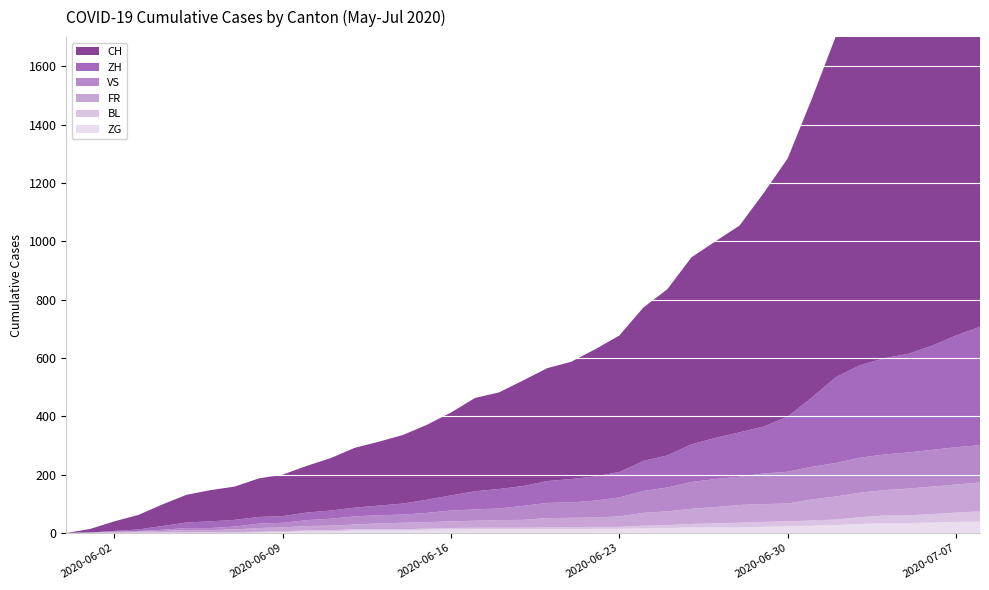

Reading left to right, what are all the values shown in this chart?

CH: 2020-05-31=0	2020-06-01=12	2020-06-02=33	2020-06-03=50	2020-06-04=74	2020-06-05=95	2020-06-06=107	2020-06-07=114	2020-06-08=132	2020-06-09=142	2020-06-10=160	2020-06-11=180	2020-06-12=205	2020-06-13=219	2020-06-14=235	2020-06-15=257	2020-06-16=284	2020-06-17=320	2020-06-18=331	2020-06-19=362	2020-06-20=387	2020-06-21=402	2020-06-22=436	2020-06-23=468	2020-06-24=526	2020-06-25=570	2020-06-26=641	2020-06-27=674	2020-06-28=709	2020-06-29=800	2020-06-30=885	2020-07-01=1023	2020-07-02=1168	2020-07-03=1279	2020-07-04=1322	2020-07-05=1373	2020-07-06=1444	2020-07-07=1513	2020-07-08=1587
ZH: 2020-05-31=0	2020-06-01=0	2020-06-02=2	2020-06-03=5	2020-06-04=13	2020-06-05=19	2020-06-06=23	2020-06-07=23	2020-06-08=23	2020-06-09=23	2020-06-10=26	2020-06-11=28	2020-06-12=30	2020-06-13=33	2020-06-14=38	2020-06-15=45	2020-06-16=52	2020-06-17=62	2020-06-18=67	2020-06-19=68	2020-06-20=75	2020-06-21=80	2020-06-22=83	2020-06-23=87	2020-06-24=103	2020-06-25=110	2020-06-26=129	2020-06-27=141	2020-06-28=152	2020-06-29=161	2020-06-30=189	2020-07-01=237	2020-07-02=294	2020-07-03=317	2020-07-04=330	2020-07-05=338	2020-07-06=357	2020-07-07=383	2020-07-08=406
FR: 2020-05-31=0	2020-06-01=0	2020-06-02=2	2020-06-03=3	2020-06-04=5	2020-06-05=7	2020-06-06=7	2020-06-07=9	2020-06-08=13	2020-06-09=13	2020-06-10=15	2020-06-11=16	2020-06-12=16	2020-06-13=20	2020-06-14=22	2020-06-15=22	2020-06-16=23	2020-06-17=24	2020-06-18=26	2020-06-19=27	2020-06-20=32	2020-06-21=32	2020-06-22=32	2020-06-23=36	2020-06-24=44	2020-06-25=47	2020-06-26=52	2020-06-27=56	2020-06-28=61	2020-06-29=61	2020-06-30=61	2020-07-01=72	2020-07-02=79	2020-07-03=84	2020-07-04=87	2020-07-05=92	2020-07-06=94	2020-07-07=96	2020-07-08=99
VS: 2020-05-31=0	2020-06-01=1	2020-06-02=2	2020-06-03=2	2020-06-04=4	2020-06-05=7	2020-06-06=7	2020-06-07=10	2020-06-08=15	2020-06-09=16	2020-06-10=20	2020-06-11=24	2020-06-12=28	2020-06-13=28	2020-06-14=28	2020-06-15=32	2020-06-16=37	2020-06-17=39	2020-06-18=40	2020-06-19=48	2020-06-20=52	2020-06-21=53	2020-06-22=58	2020-06-23=65	2020-06-24=75	2020-06-25=82	2020-06-26=92	2020-06-27=96	2020-06-28=97	2020-06-29=105	2020-06-30=109	2020-07-01=112	2020-07-02=115	2020-07-03=120	2020-07-04=122	2020-07-05=124	2020-07-06=126	2020-07-07=128	2020-07-08=128
BL: 2020-05-31=0	2020-06-01=1	2020-06-02=1	2020-06-03=2	2020-06-04=2	2020-06-05=3	2020-06-06=3	2020-06-07=3	2020-06-08=3	2020-06-09=3	2020-06-10=4	2020-06-11=4	2020-06-12=4	2020-06-13=4	2020-06-14=4	2020-06-15=4	2020-06-16=5	2020-06-17=5	2020-06-18=5	2020-06-19=5	2020-06-20=6	2020-06-21=7	2020-06-22=7	2020-06-23=7	2020-06-24=9	2020-06-25=10	2020-06-26=12	2020-06-27=14	2020-06-28=16	2020-06-29=17	2020-06-30=17	2020-07-01=18	2020-07-02=19	2020-07-03=23	2020-07-04=27	2020-07-05=27	2020-07-06=29	2020-07-07=32	2020-07-08=35
ZG: 2020-05-31=0	2020-06-01=0	2020-06-02=0	2020-06-03=0	2020-06-04=0	2020-06-05=0	2020-06-06=0	2020-06-07=0	2020-06-08=1	2020-06-09=3	2020-06-10=5	2020-06-11=5	2020-06-12=9	2020-06-13=9	2020-06-14=9	2020-06-15=11	2020-06-16=12	2020-06-17=13	2020-06-18=13	2020-06-19=13	2020-06-20=13	2020-06-21=13	2020-06-22=14	2020-06-23=14	2020-06-24=16	2020-06-25=17	2020-06-26=19	2020-06-27=19	2020-06-28=19	2020-06-29=21	2020-06-30=23	2020-07-01=25	2020-07-02=27	2020-07-03=31	2020-07-04=33	2020-07-05=33	2020-07-06=36	2020-07-07=38	2020-07-08=39